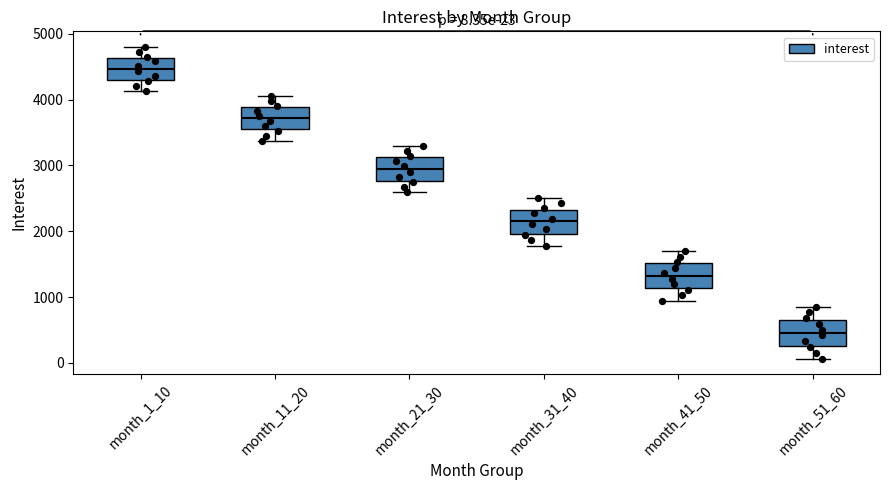

Which box has the lowest median line?

month_51_60